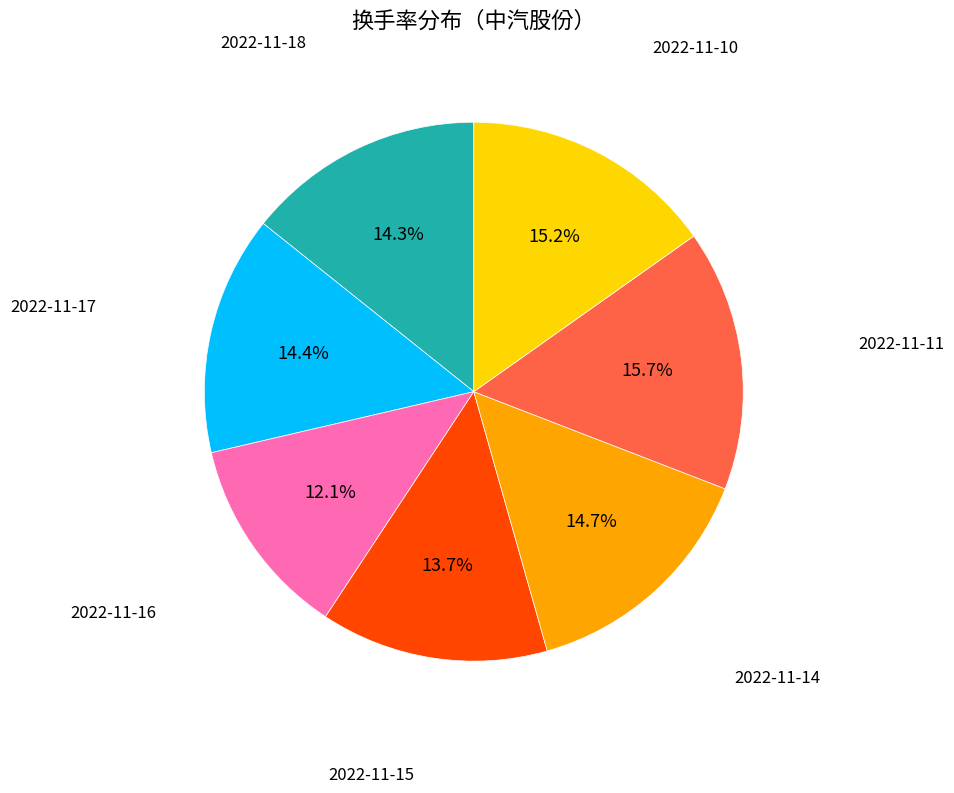

To the nearest percent, what is the difference between the largest and smallest slice percentages?

4%